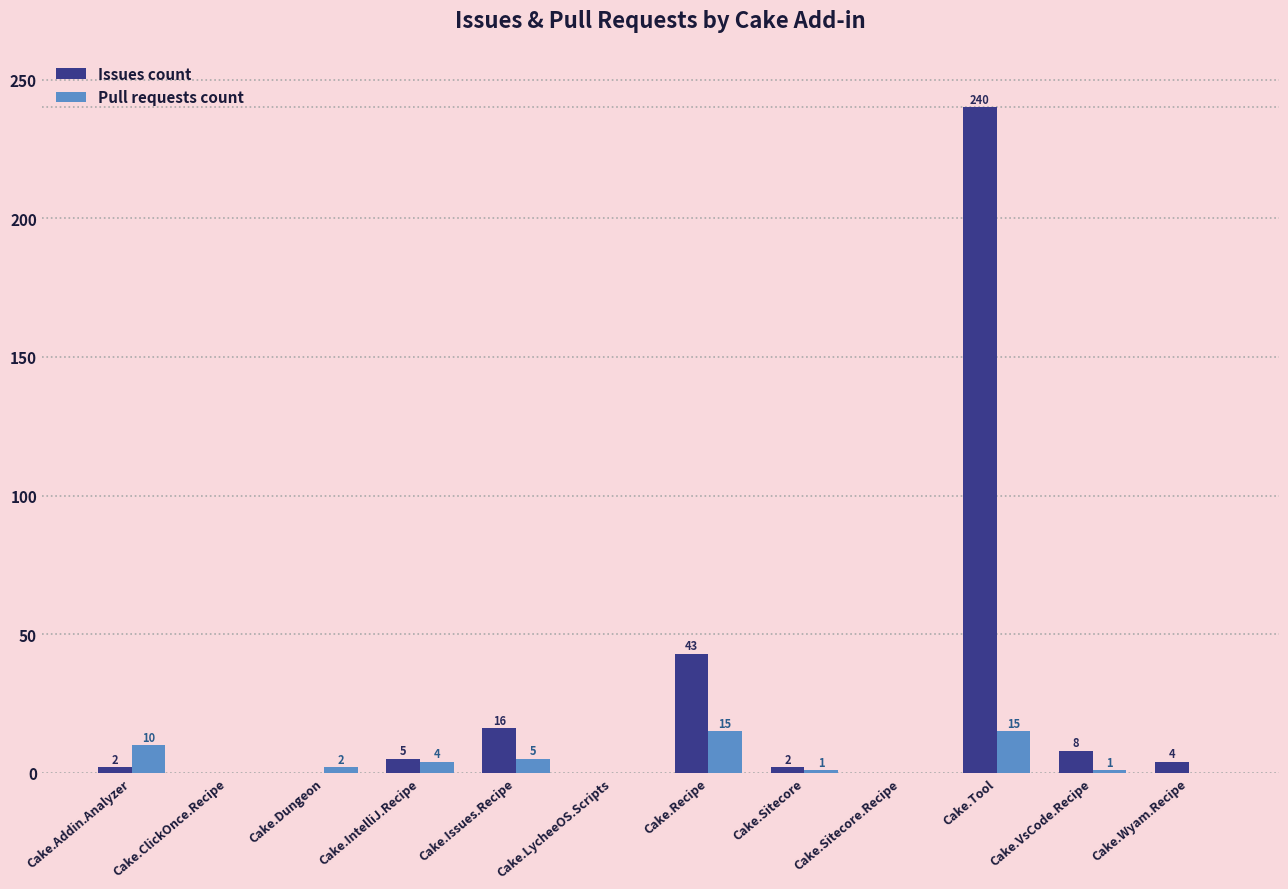

Reading left to right, transcribe all the data shown in this chart.

Issues count: Cake.Addin.Analyzer=2	Cake.ClickOnce.Recipe=0	Cake.Dungeon=0	Cake.IntelliJ.Recipe=5	Cake.Issues.Recipe=16	Cake.LycheeOS.Scripts=0	Cake.Recipe=43	Cake.Sitecore=2	Cake.Sitecore.Recipe=0	Cake.Tool=240	Cake.VsCode.Recipe=8	Cake.Wyam.Recipe=4
Pull requests count: Cake.Addin.Analyzer=10	Cake.ClickOnce.Recipe=0	Cake.Dungeon=2	Cake.IntelliJ.Recipe=4	Cake.Issues.Recipe=5	Cake.LycheeOS.Scripts=0	Cake.Recipe=15	Cake.Sitecore=1	Cake.Sitecore.Recipe=0	Cake.Tool=15	Cake.VsCode.Recipe=1	Cake.Wyam.Recipe=0